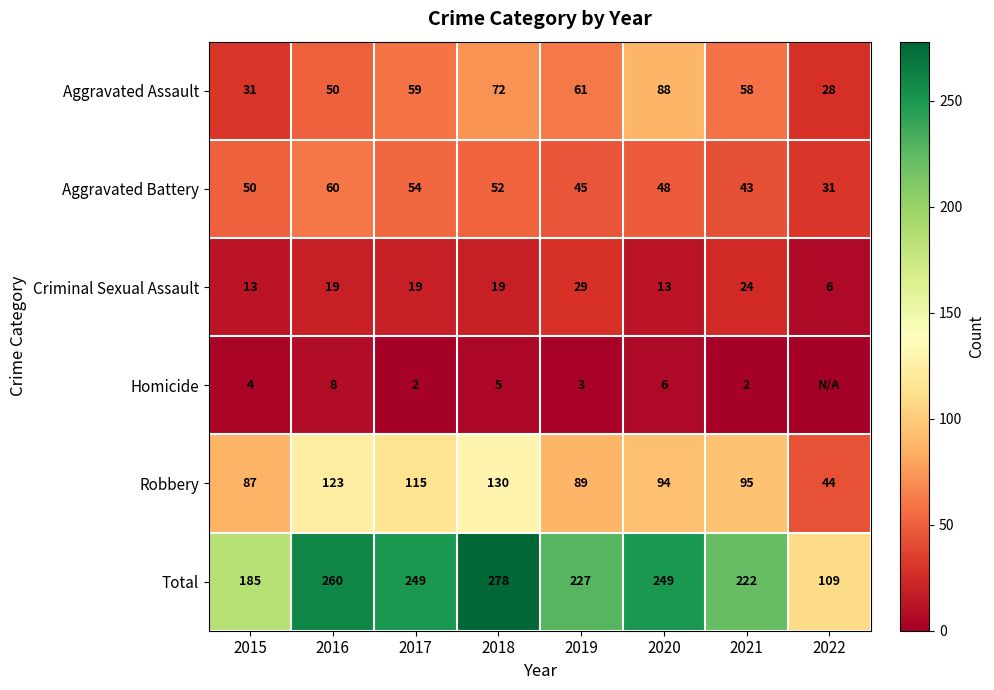

At which label does Total reach its minimum?

2022